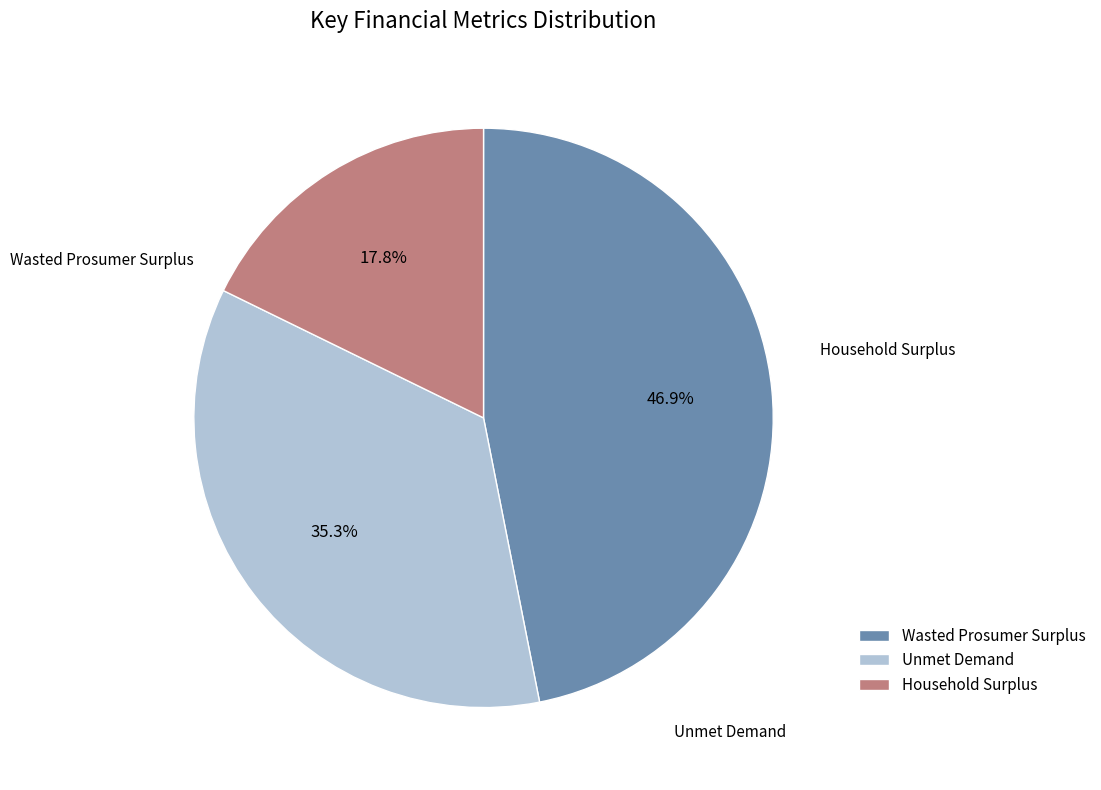

How many segments does this pie chart have?

3